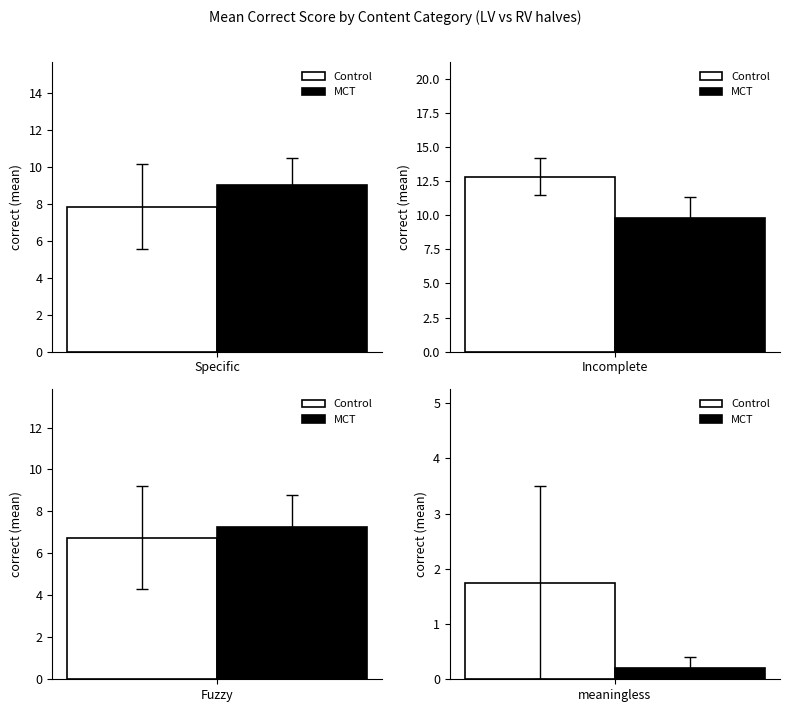

What are all the series names shown in the legend?

Control, MCT